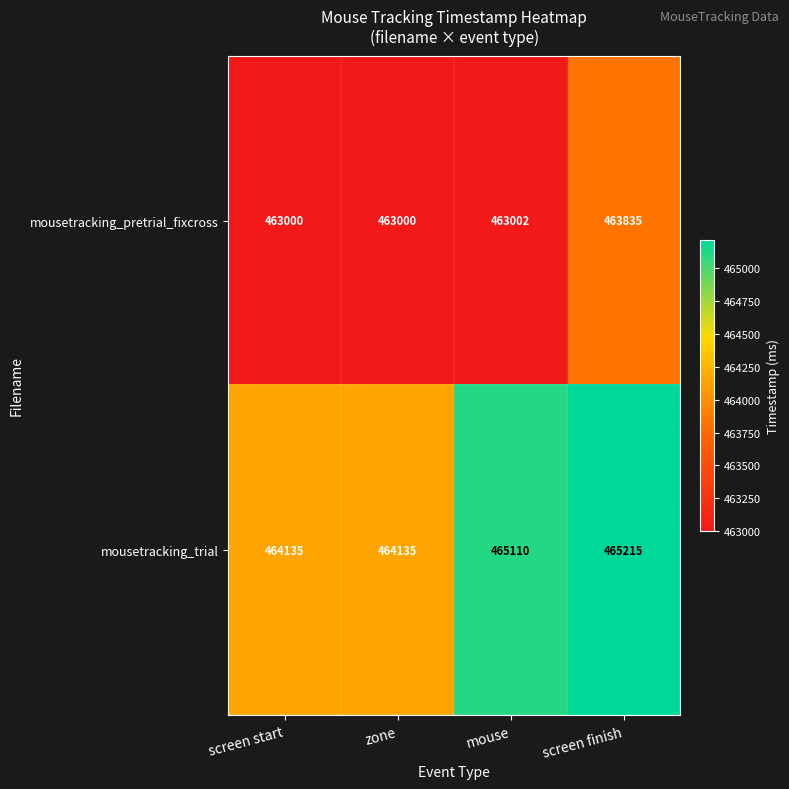

How many values in the mousetracking_trial series are below 465110?

2